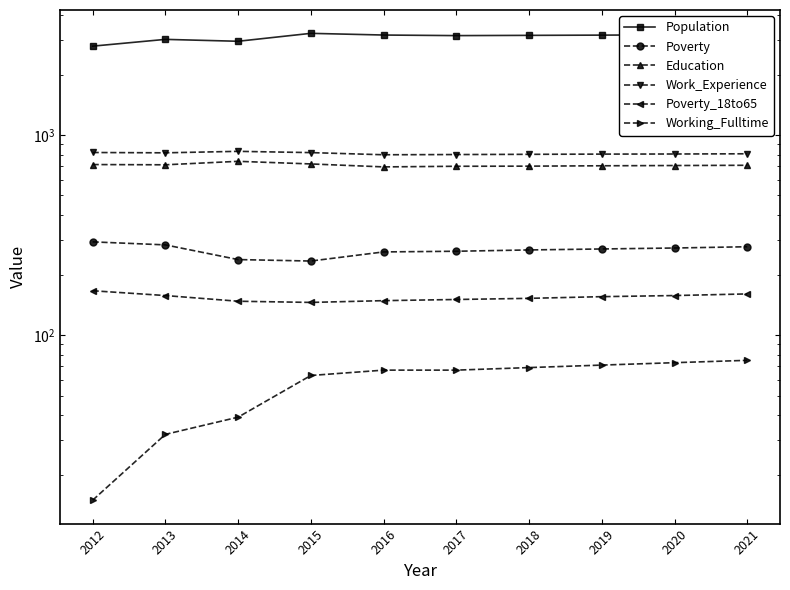

At which label is Poverty_18to65 closest to 156?

2019